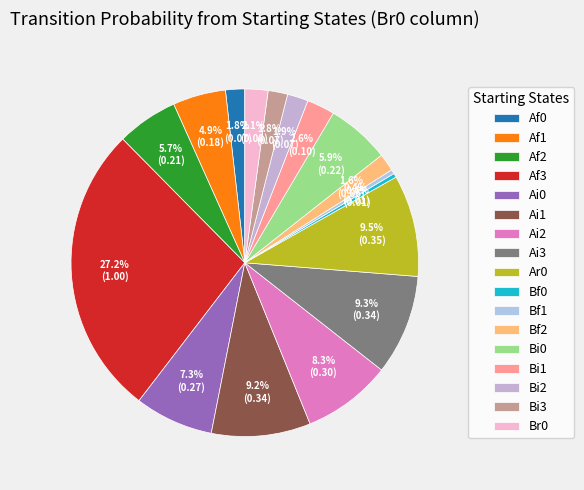

Which category has the smallest portion of the pie?

Bf0